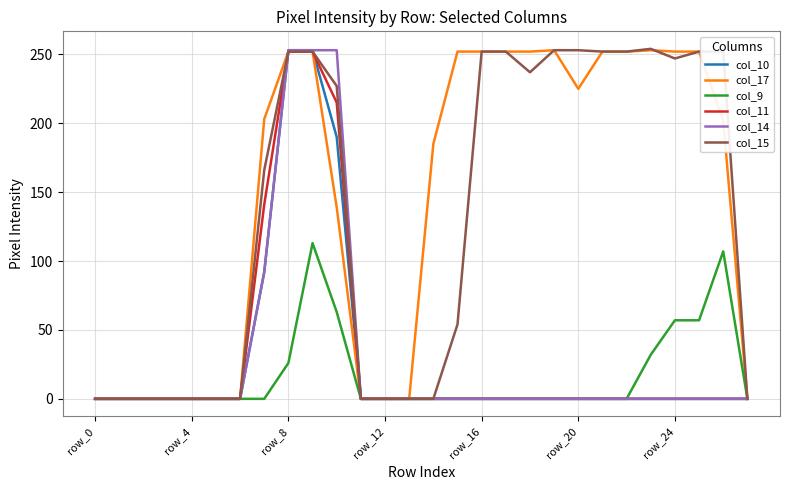

What is the greatest value displayed?

254